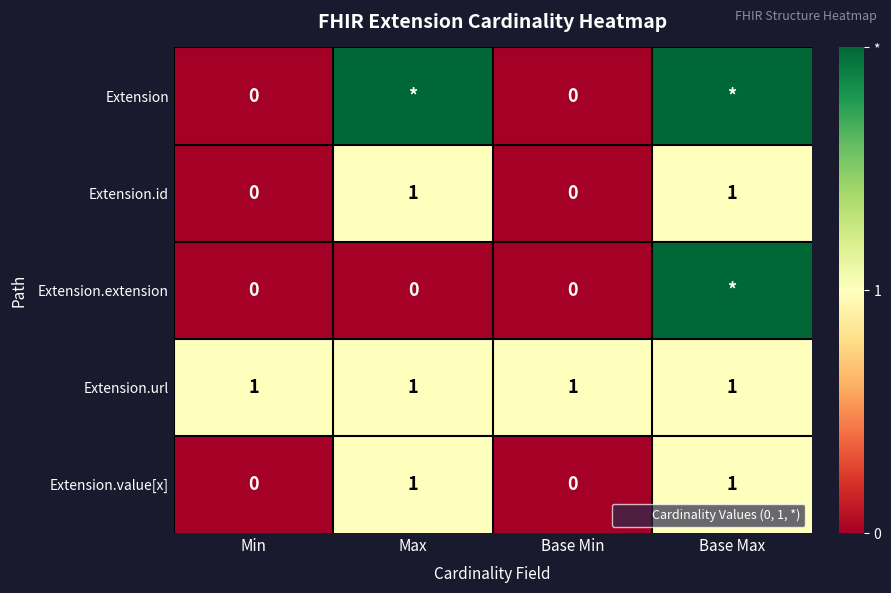

What is the difference between the maximum and minimum values in the Extension.value[x] series?

1